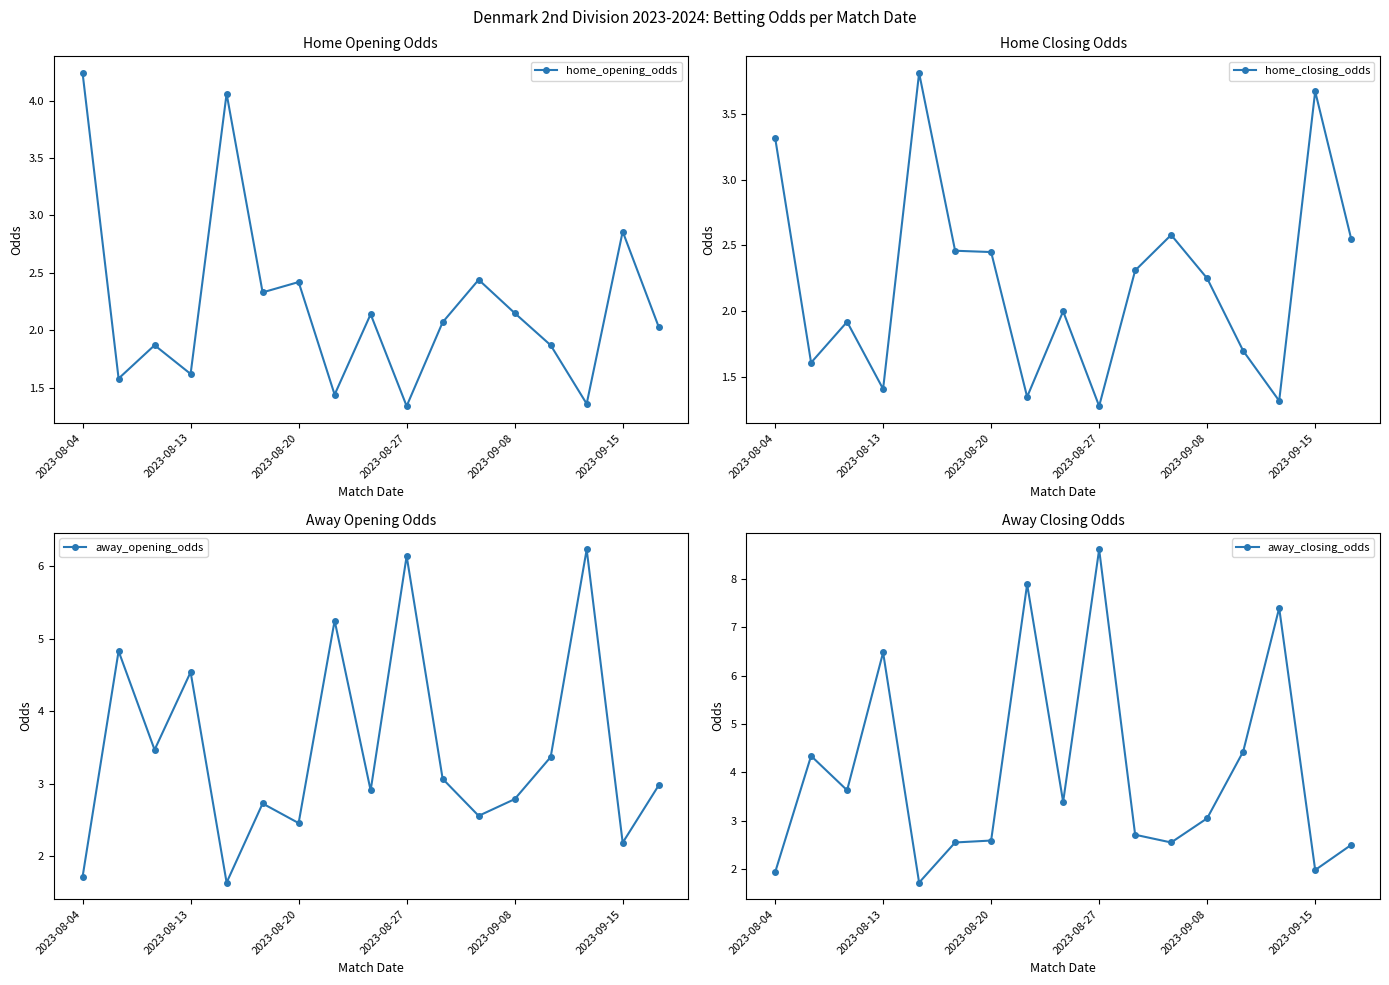

After their last crossing, which series has the higher values: home_closing_odds or away_closing_odds?

home_closing_odds